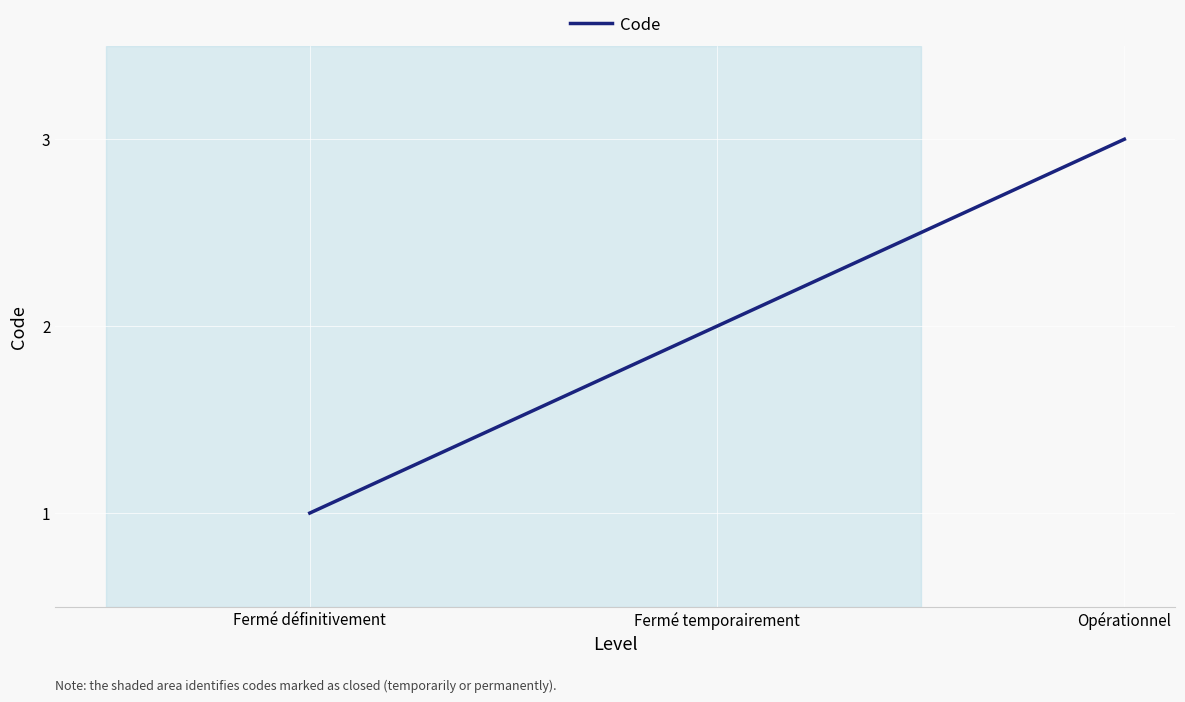

At which label is the value closest to 2?

Fermé temporairement